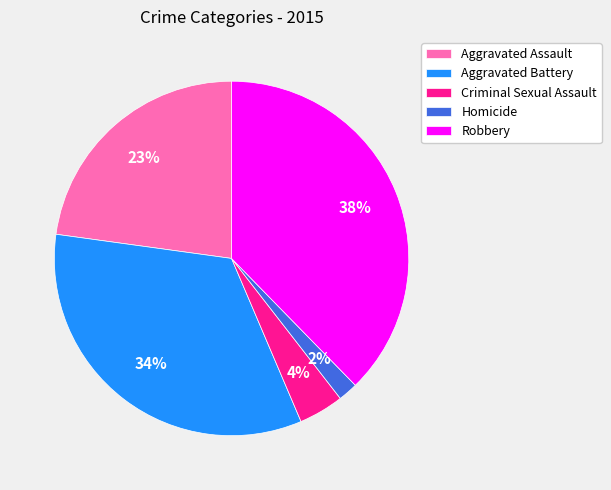

Which has a higher value, Robbery or Criminal Sexual Assault?

Robbery